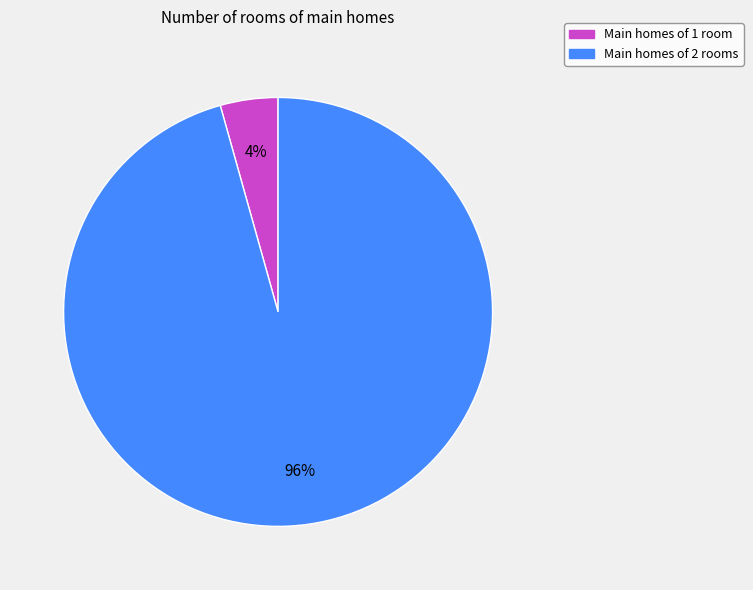

To the nearest percent, what is the average slice percentage?

50%